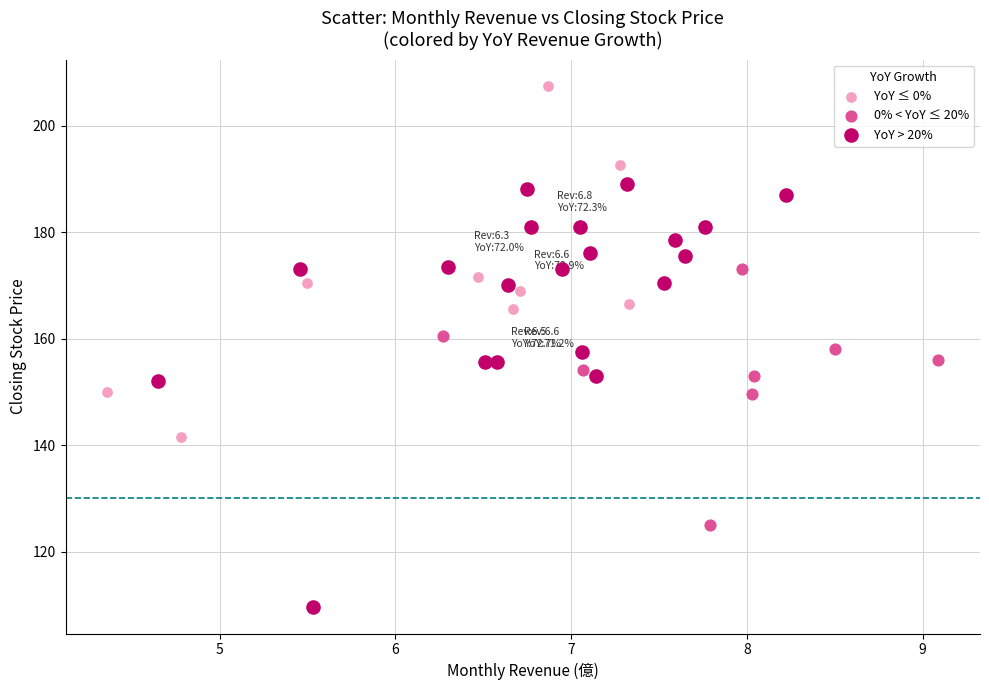

Which series reaches the maximum Y coordinate?

YoY ≤ 0%